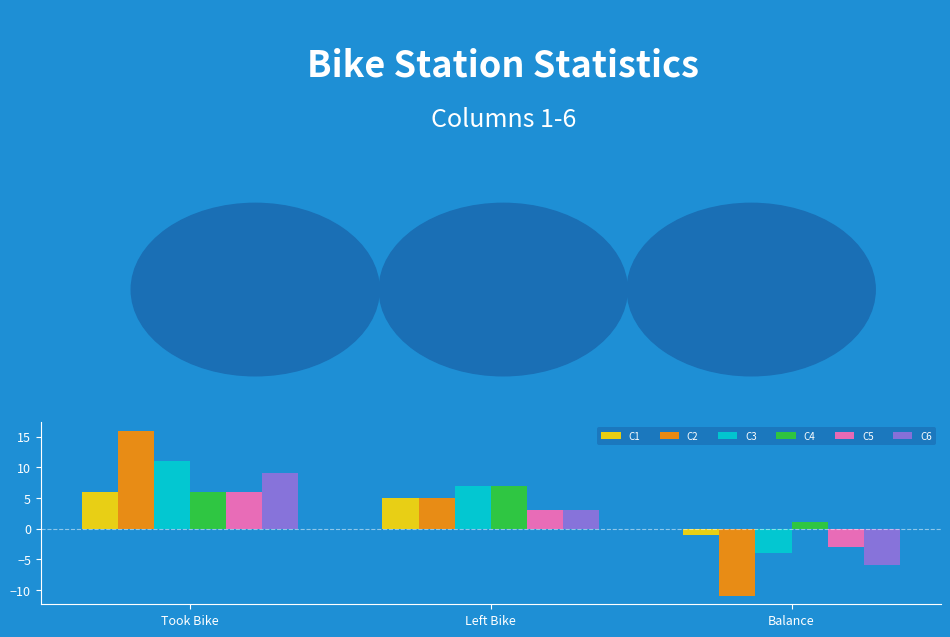

List the labels in order of C1 value, largest first.

Took Bike, Left Bike, Balance